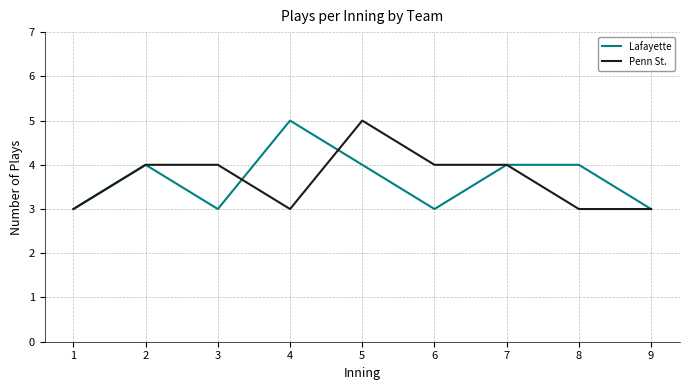

What is the approximate value of Lafayette at 9?

3